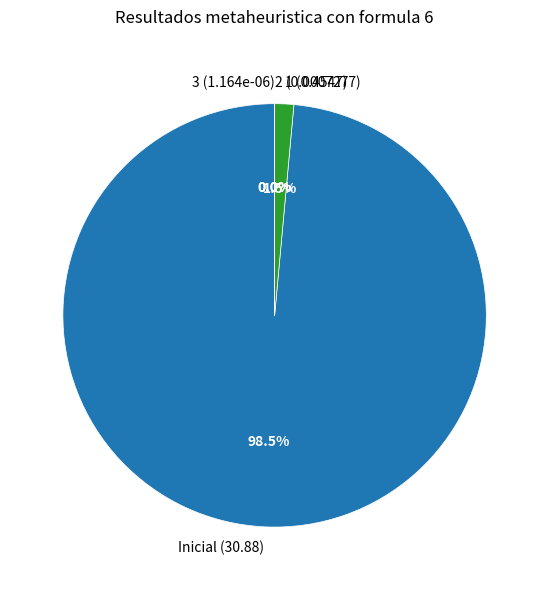

What is the total percentage of 2 and 1?

1.5%